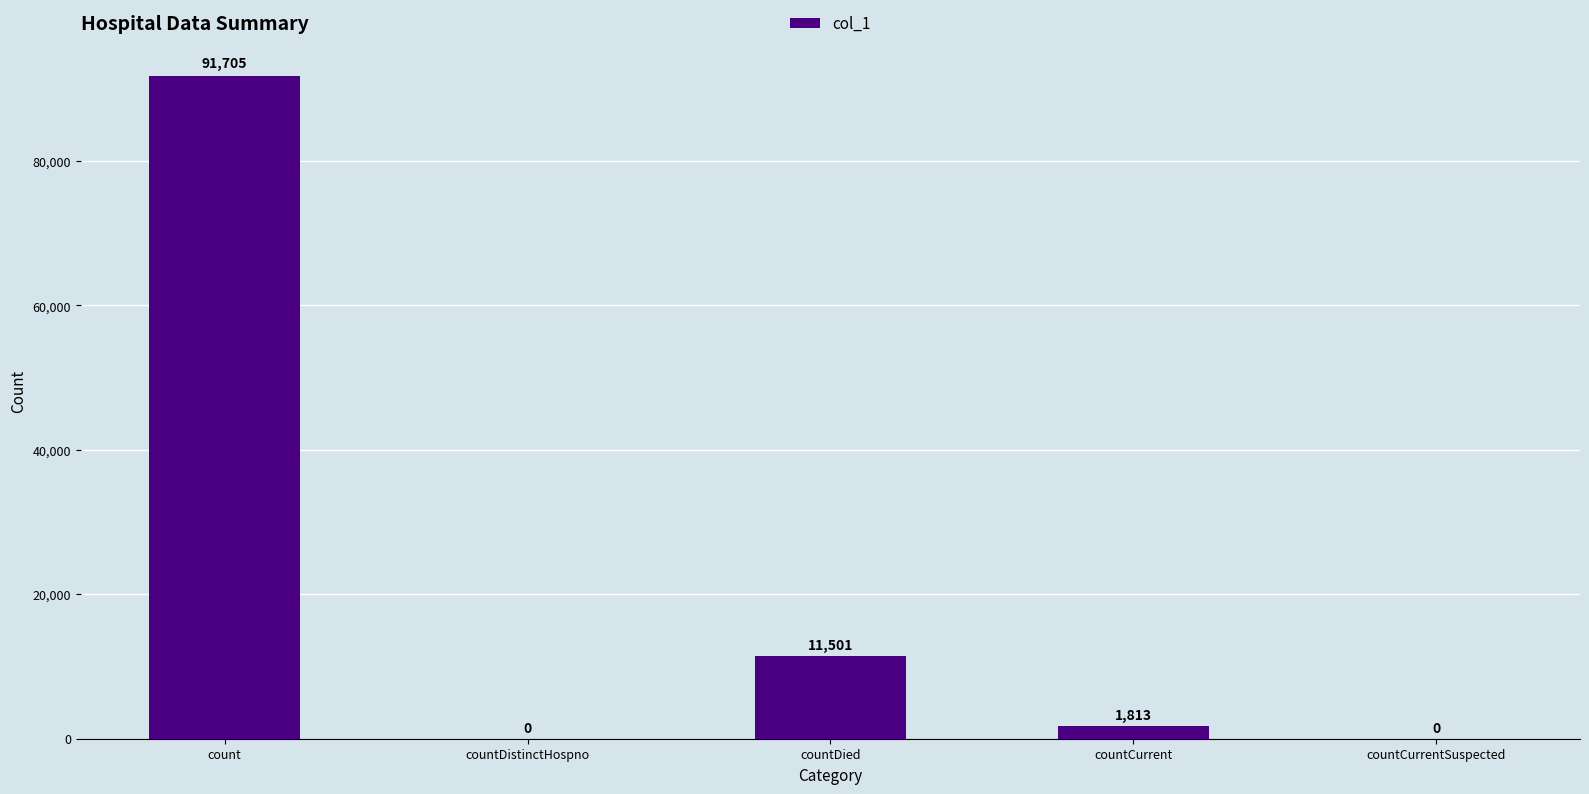

True or false: the data shows 1813 at countCurrent.

True